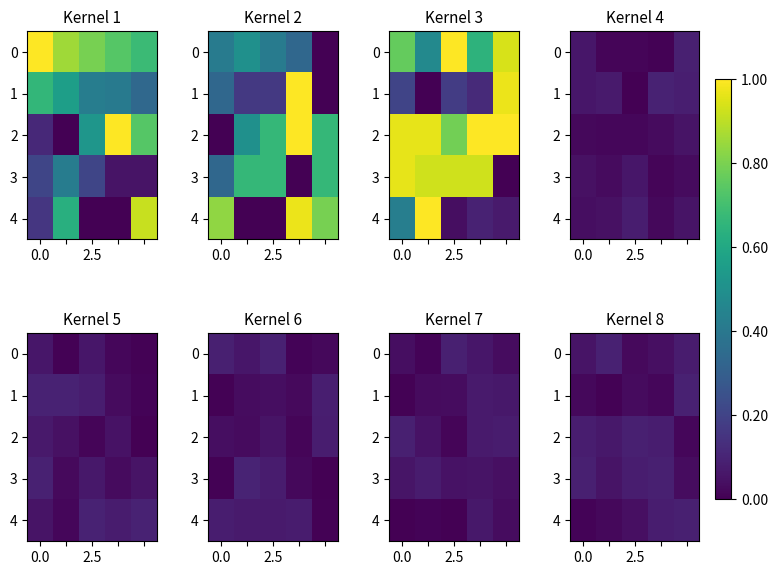

At which category is the sum across all series the highest?

3